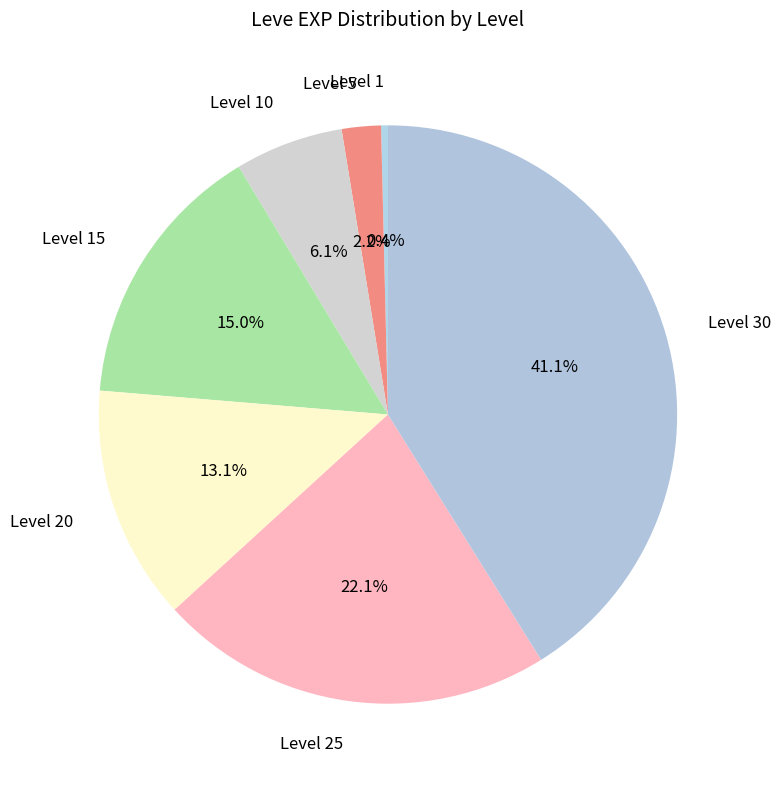

Count the number of slices in the pie.

7